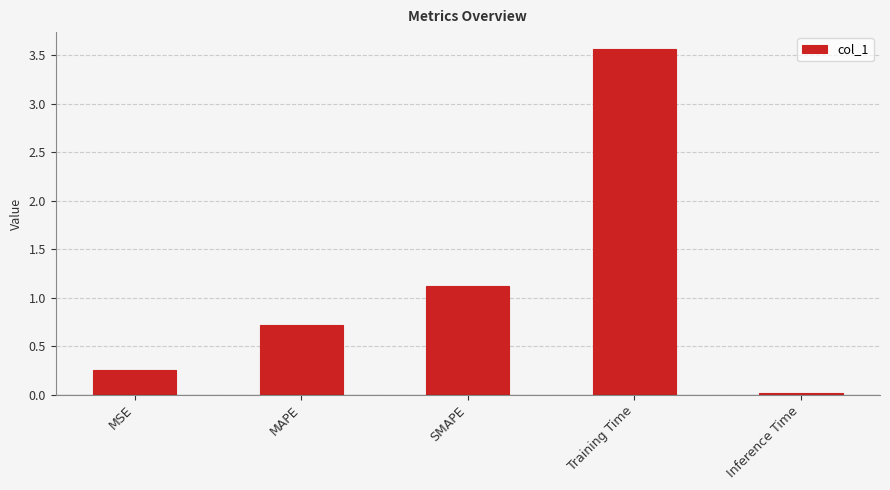

List the labels in order of value, largest first.

Training Time, SMAPE, MAPE, MSE, Inference Time